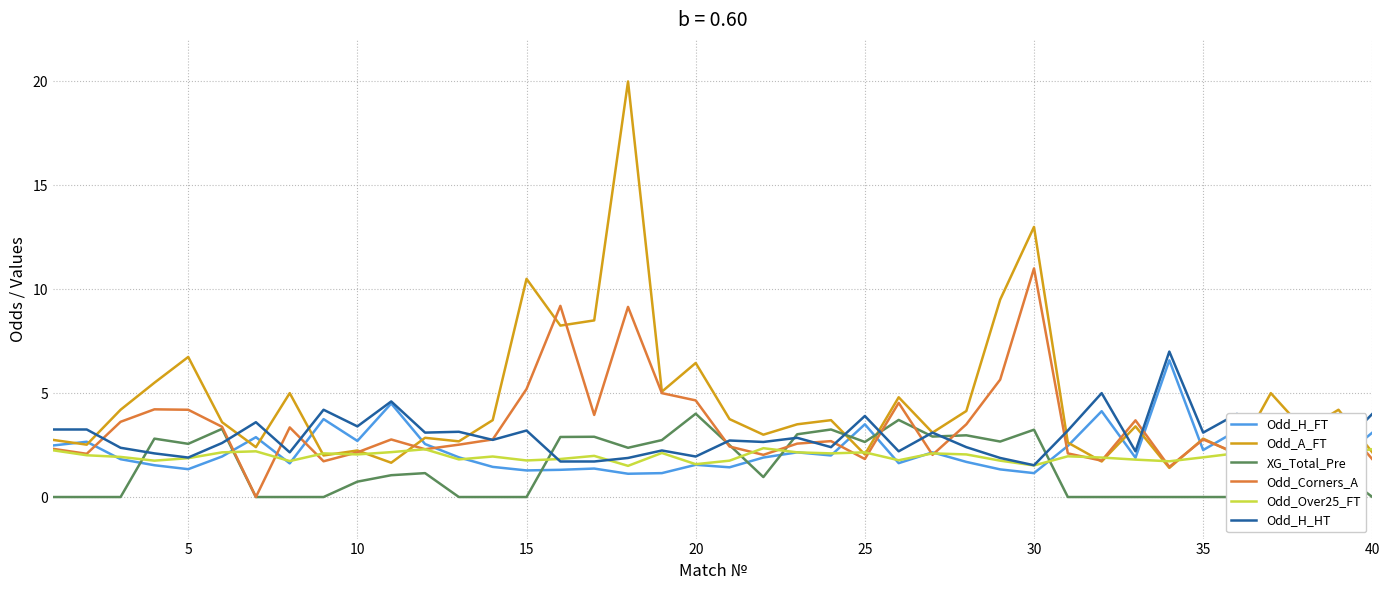

What is the lowest value of the Odd_H_FT series?

1.1